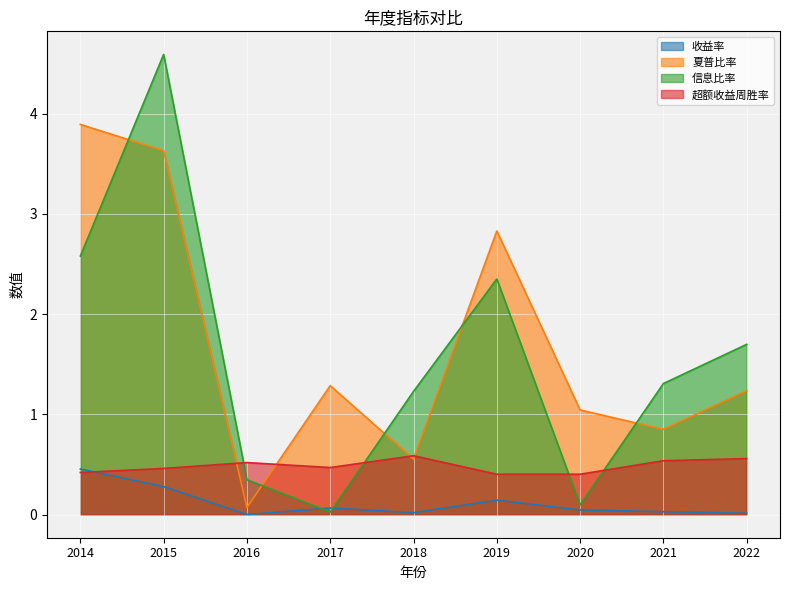

Which series changed the most between 2017 and 2019?

信息比率